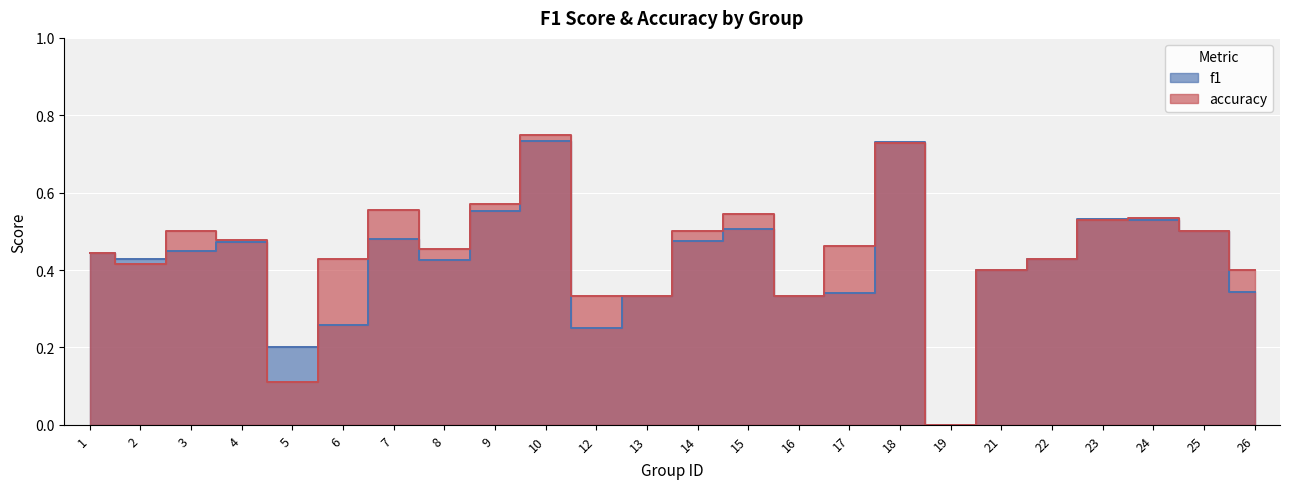

Which series changed the most between 16 and 23?

f1